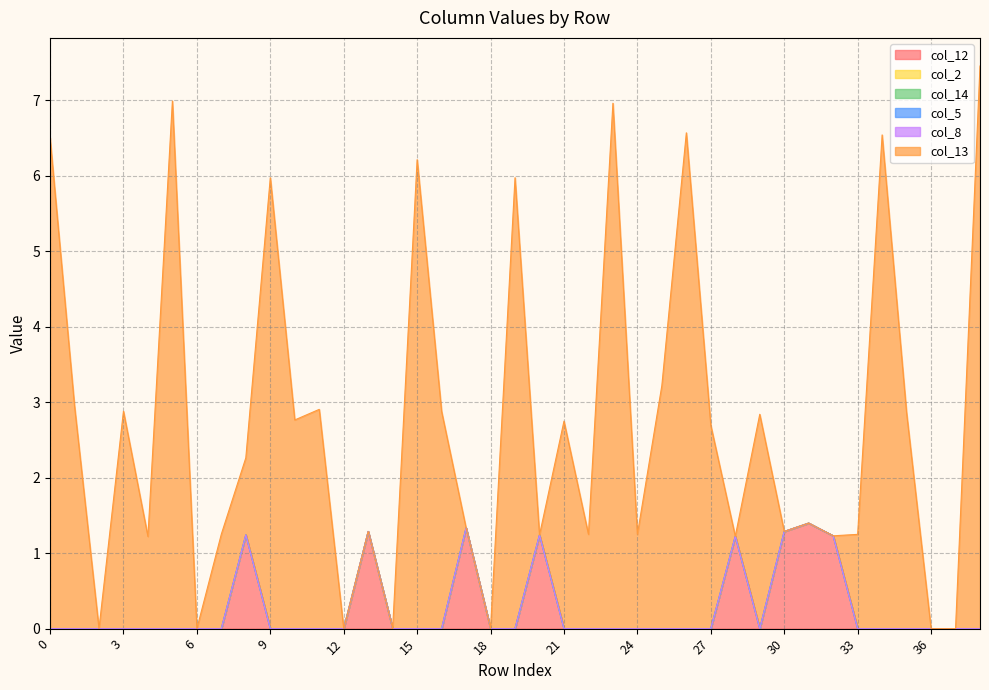

How many categories are shown in the chart?

39